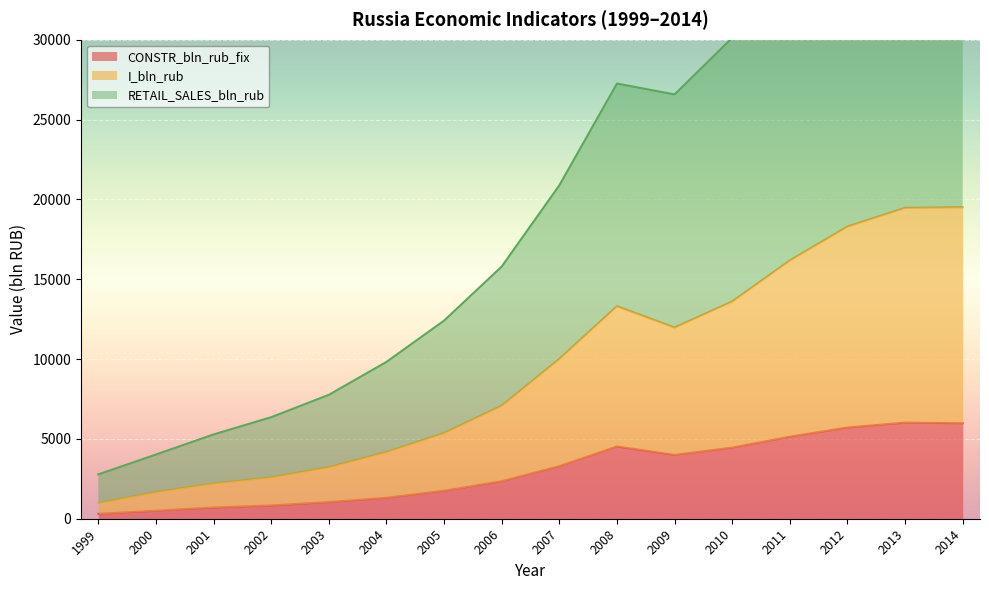

True or false: RETAIL_SALES_bln_rub and CONSTR_bln_rub_fix cross at least once.

False